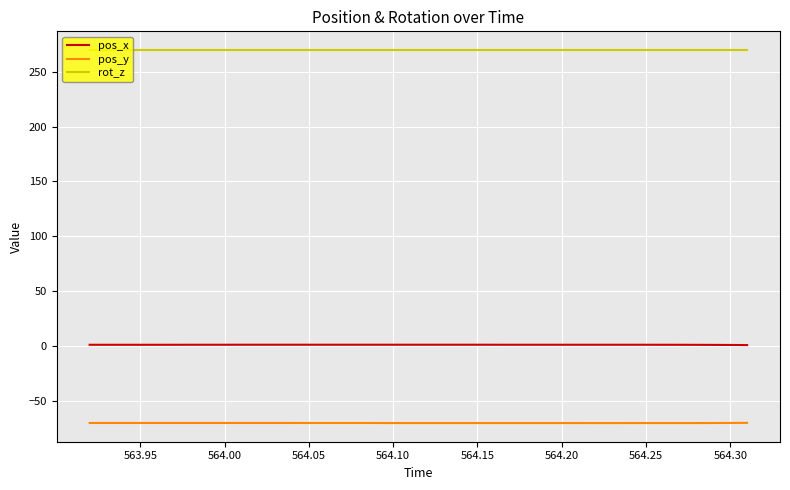

What is the greatest value displayed?

270.0